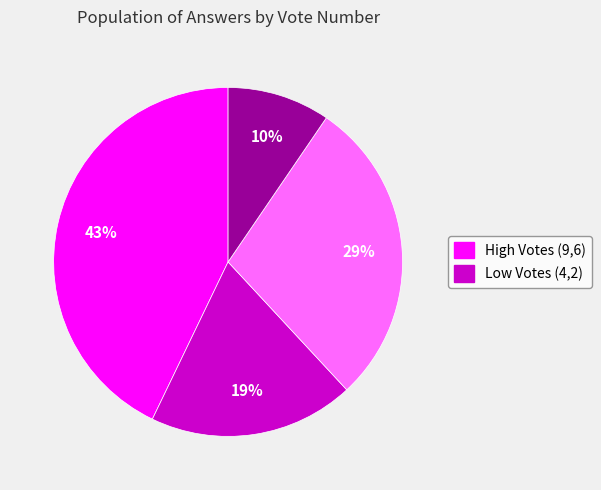

Is there a majority slice in this chart?

No